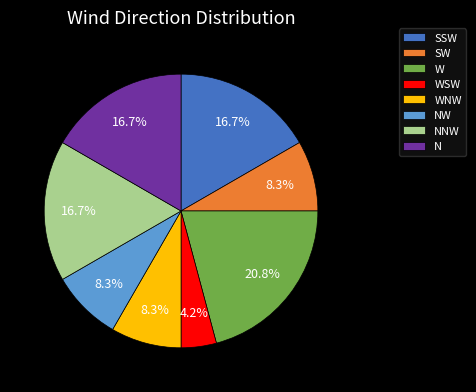

Which slice is the smallest?

WSW